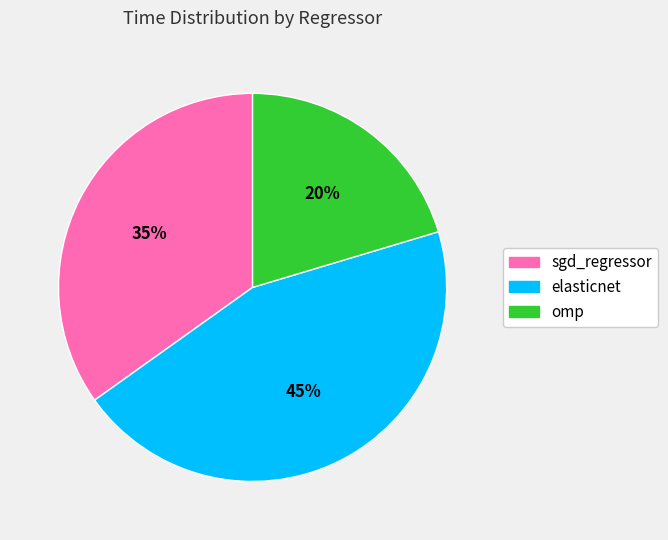

True or false: elasticnet accounts for 45% of the total.

True